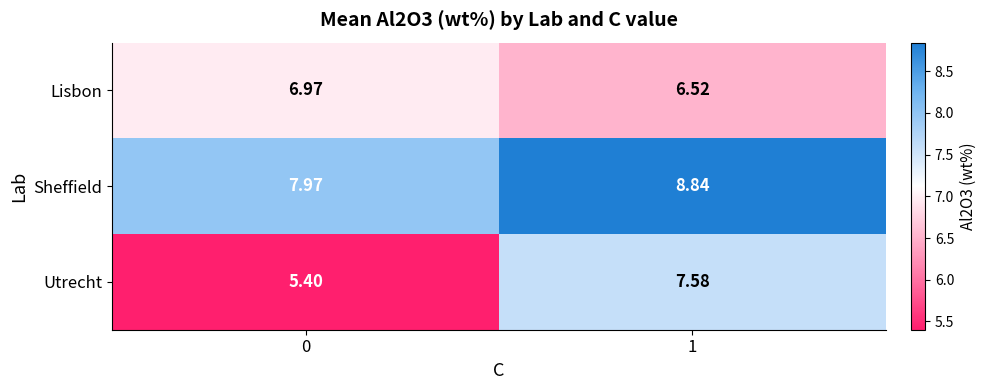

Is the value of Utrecht at 0 greater than the value of Lisbon at 0?

No